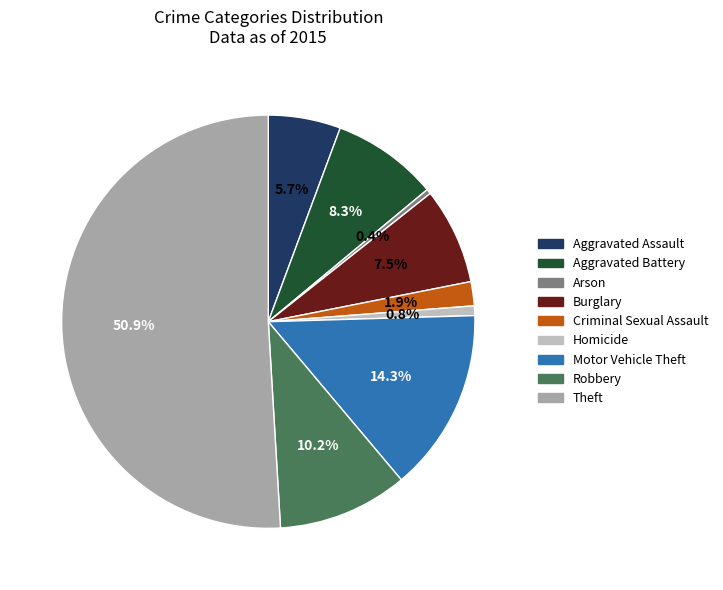

To the nearest percent, what portion does Criminal Sexual Assault represent?

2%